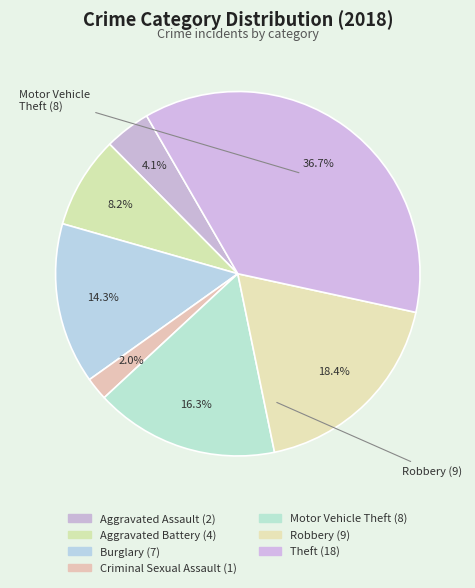

What is the ratio of the value at Criminal Sexual Assault to the value at Theft?

0.1